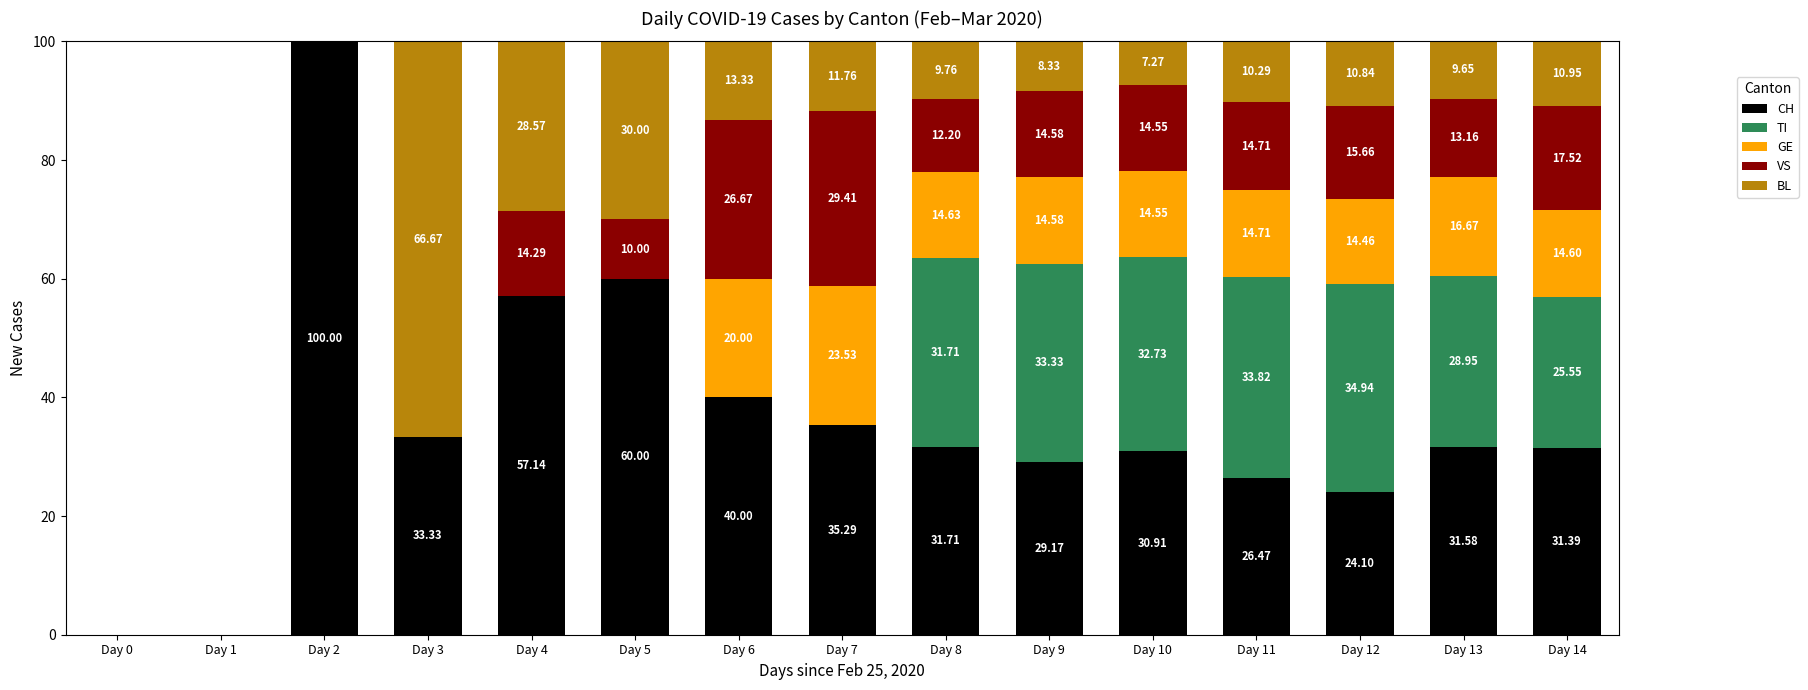

At which category is the sum across all series the highest?

Day 2